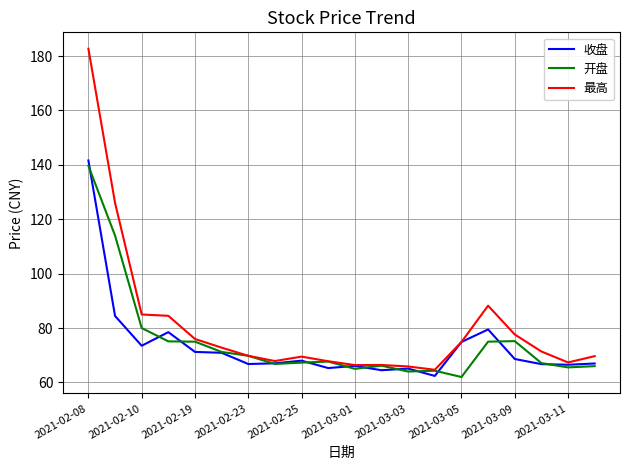

Which series has the largest range (max minus min)?

最高